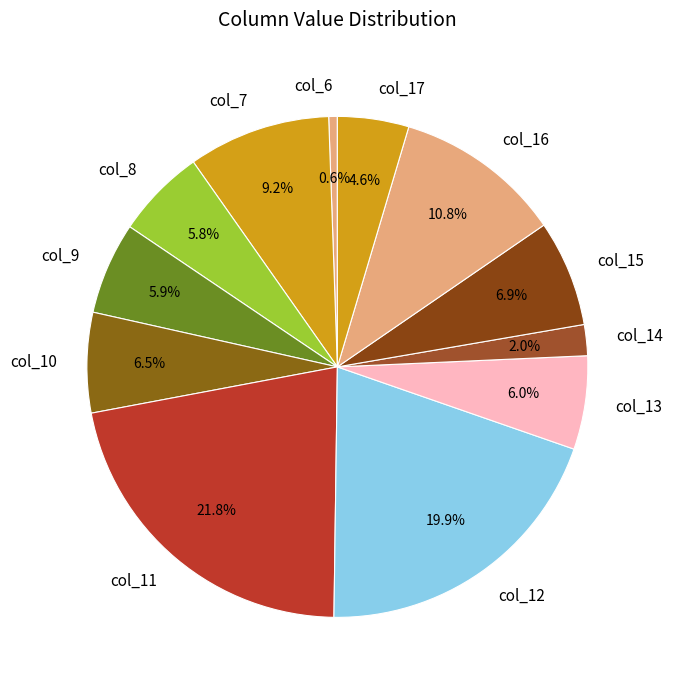

To the nearest percent, what is the average slice percentage?

8%